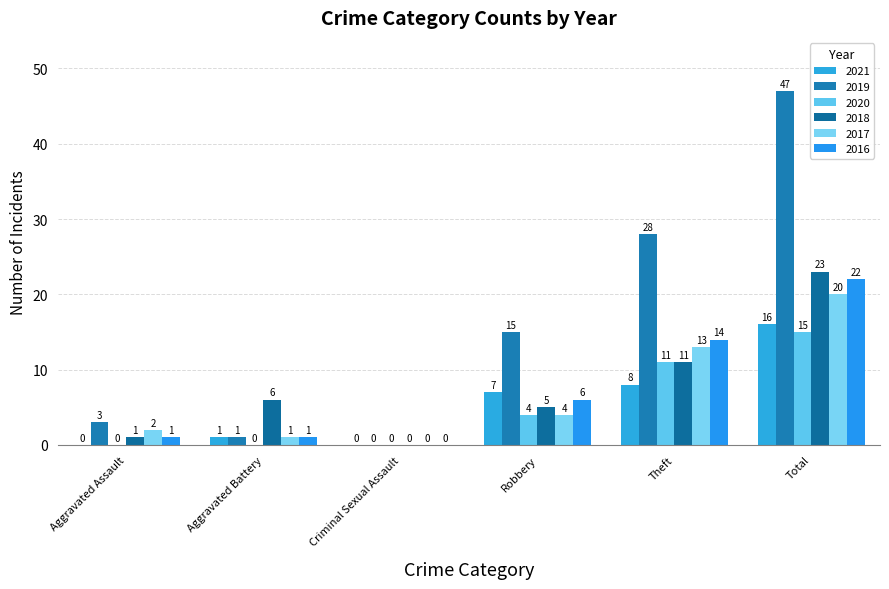

What is the difference between the second highest and second lowest values in the 2016 series?

13